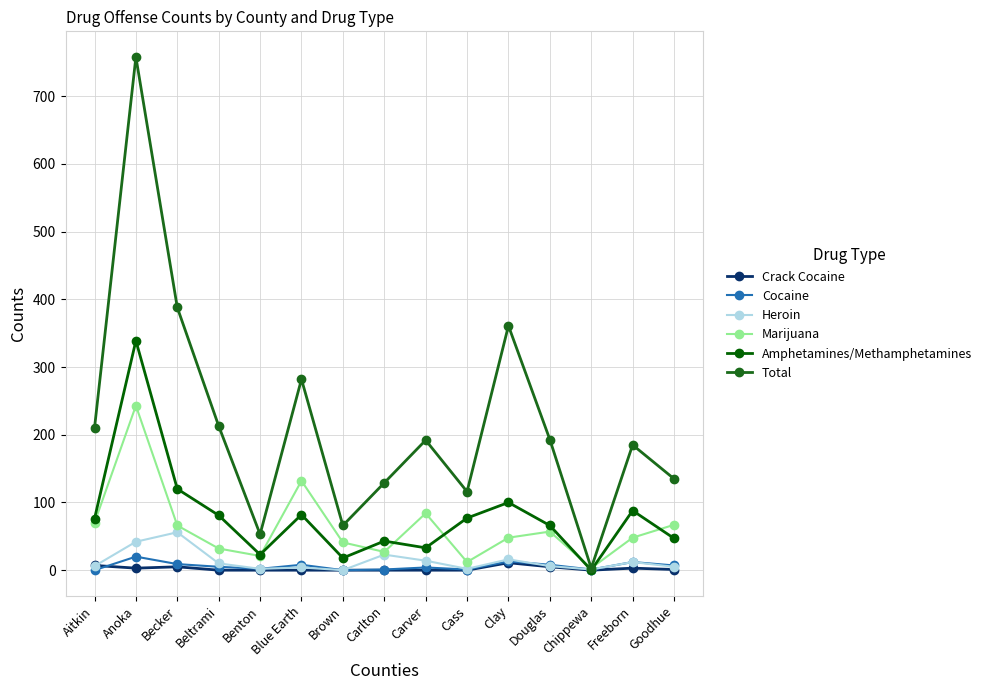

Which series has the widest spread of values?

Total